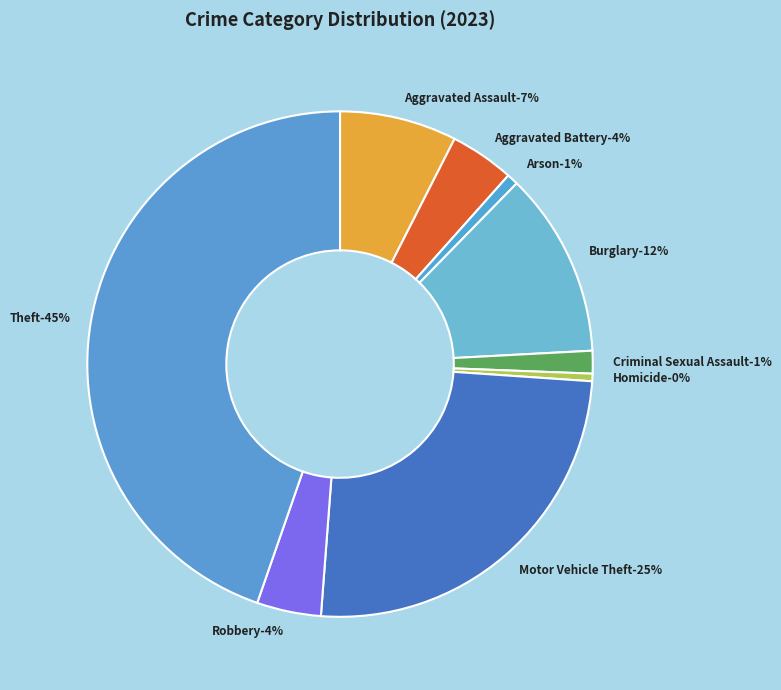

Does Motor Vehicle Theft represent more than half of the total?

No